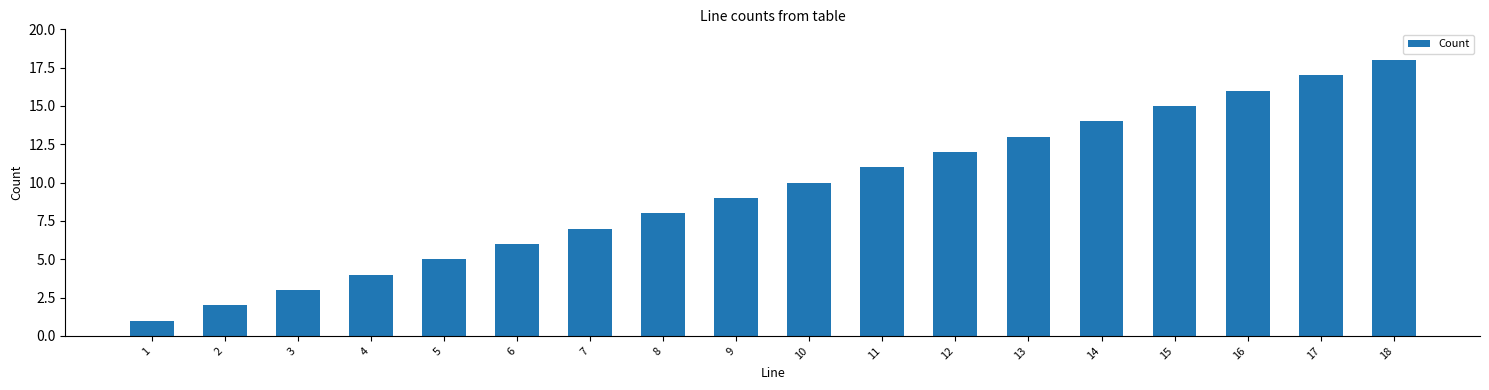

What is the greatest value displayed?

18